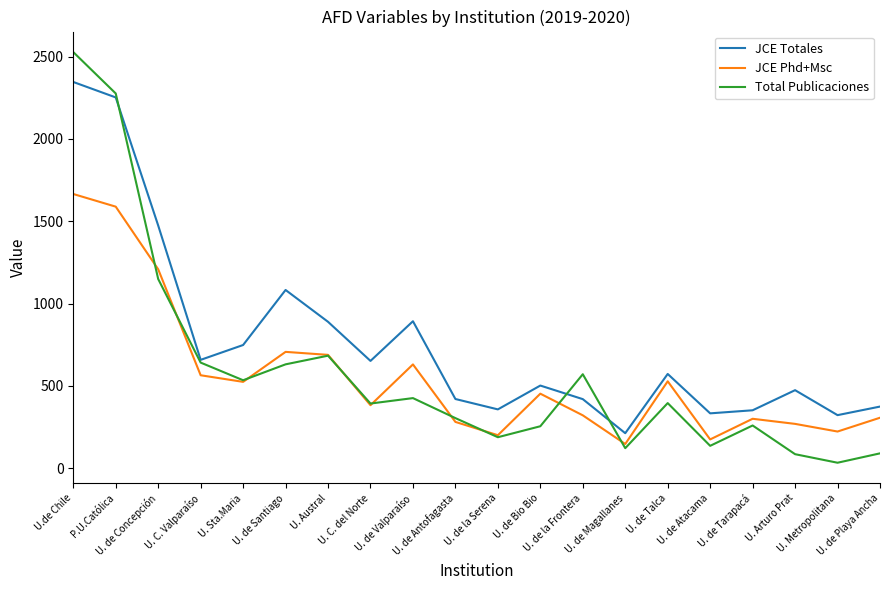

What are all the series names shown in the legend?

JCE Totales, JCE Phd+Msc, Total Publicaciones